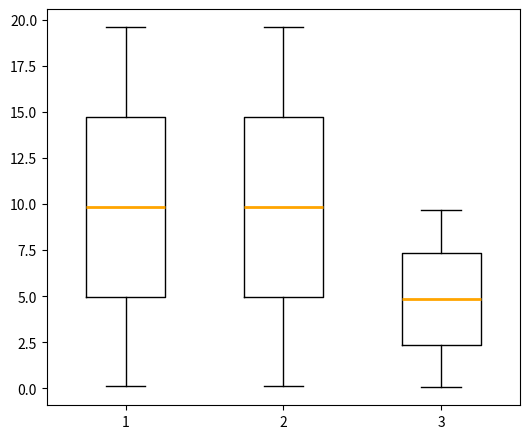

Reading left to right, read every box against the y-axis: the position of its median line, the range the box covers, and the ends of its whiskers. The values are not printed on the chart, so give them approximately, as read against the axis.

1: median 10.0, box 5.0 to 14.5, whiskers 0.0 to 19.5
2: median 10.0, box 5.0 to 14.5, whiskers 0.0 to 19.5
3: median 5.0, box 2.5 to 7.5, whiskers 0.0 to 9.5